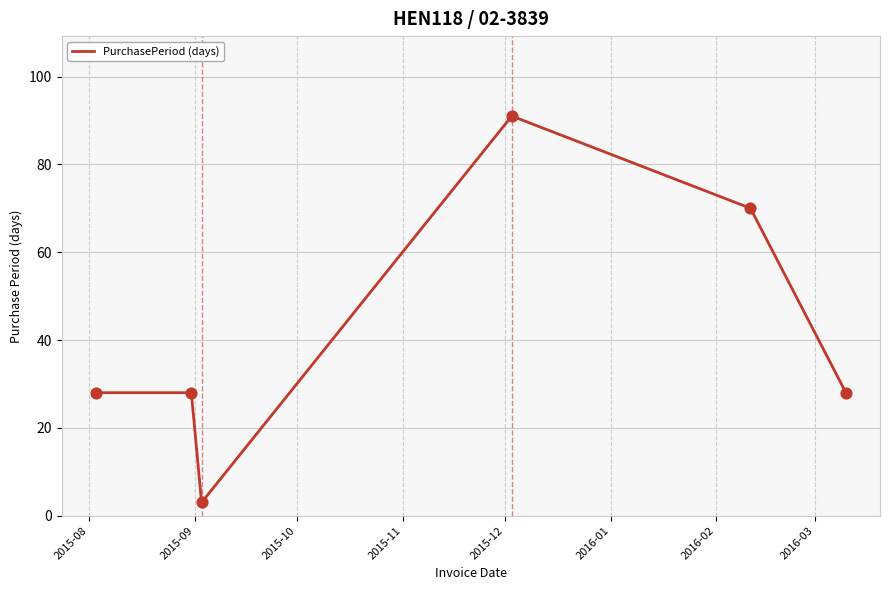

What is the smallest value displayed?

3